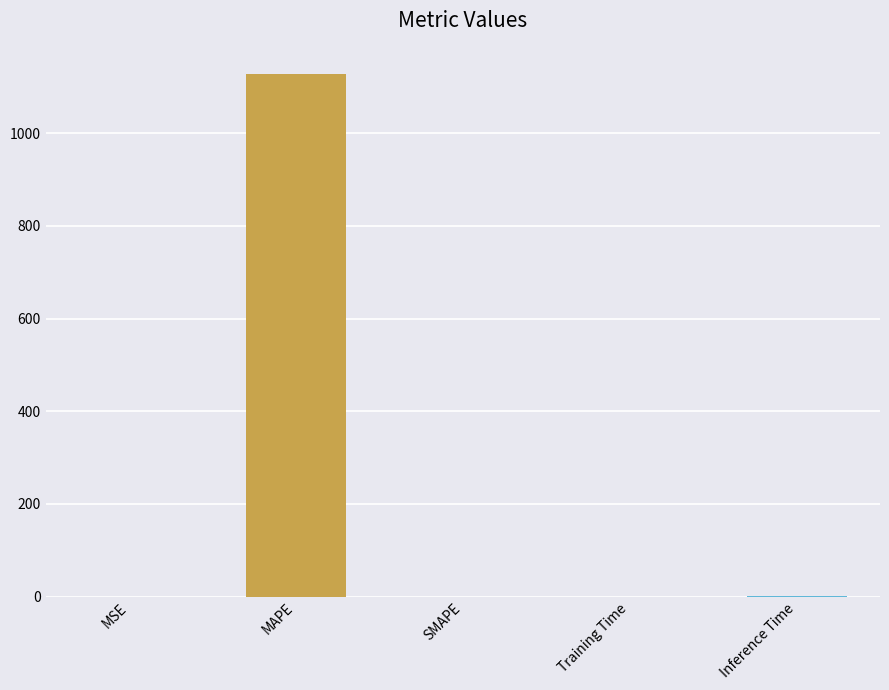

Is it true that the value at Inference Time is 1.0?

True